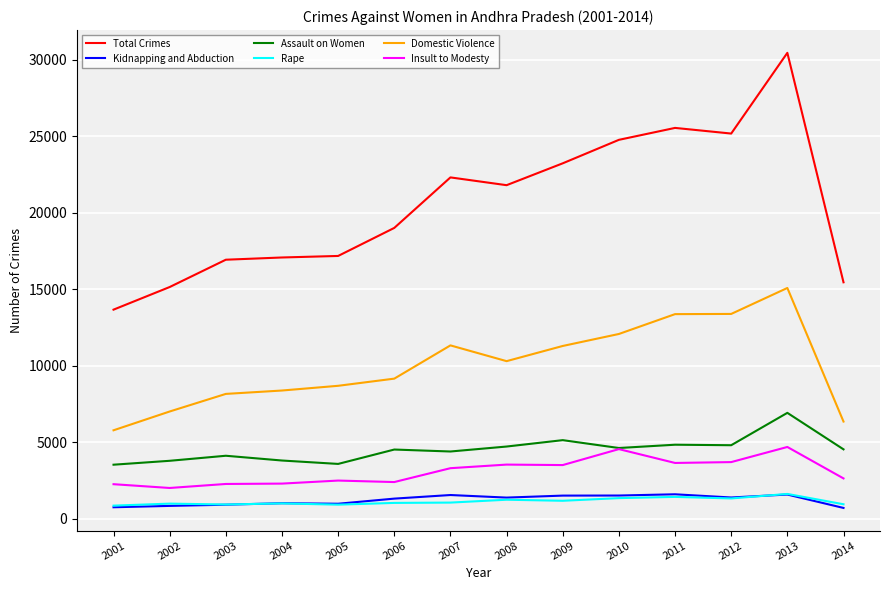

True or false: Domestic Violence and Kidnapping and Abduction cross at least once.

False